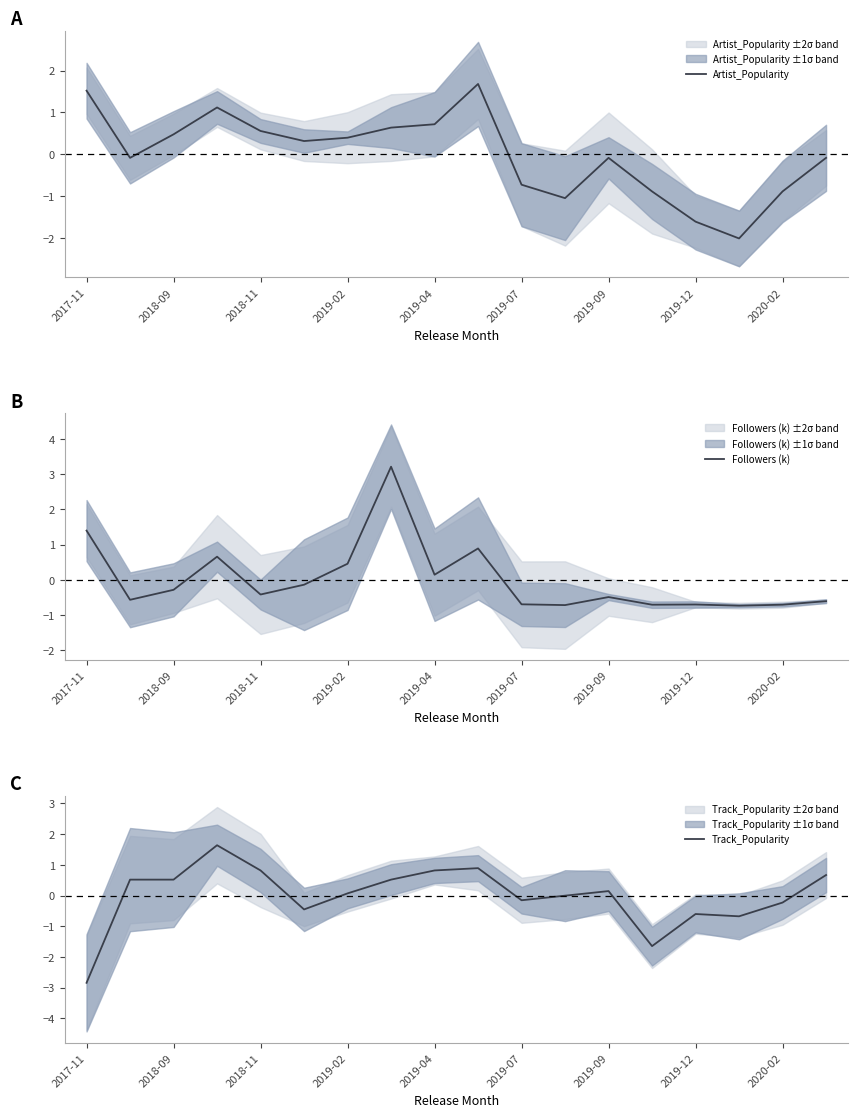

How many positive values does the Track_Popularity series have?

10